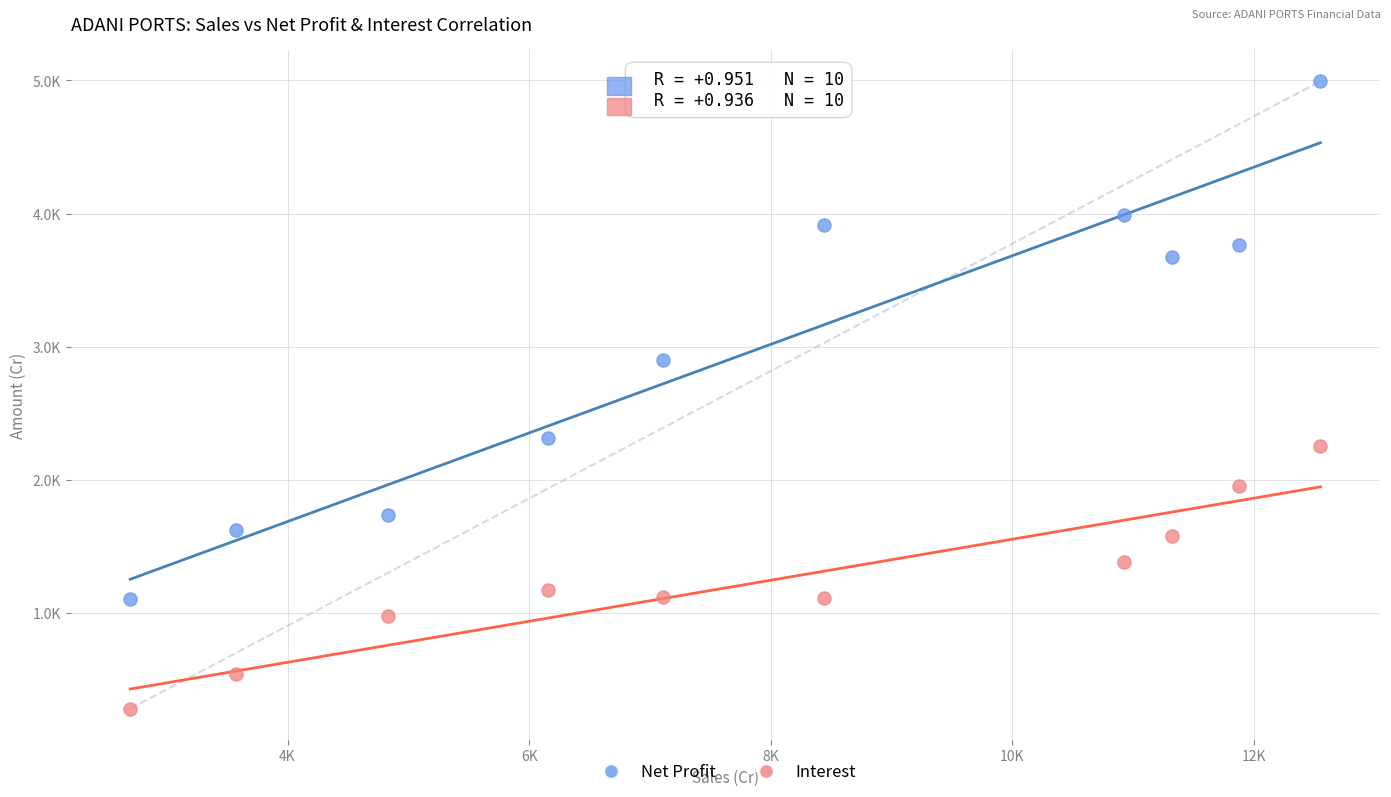

Which series reaches the maximum Y coordinate?

Net Profit